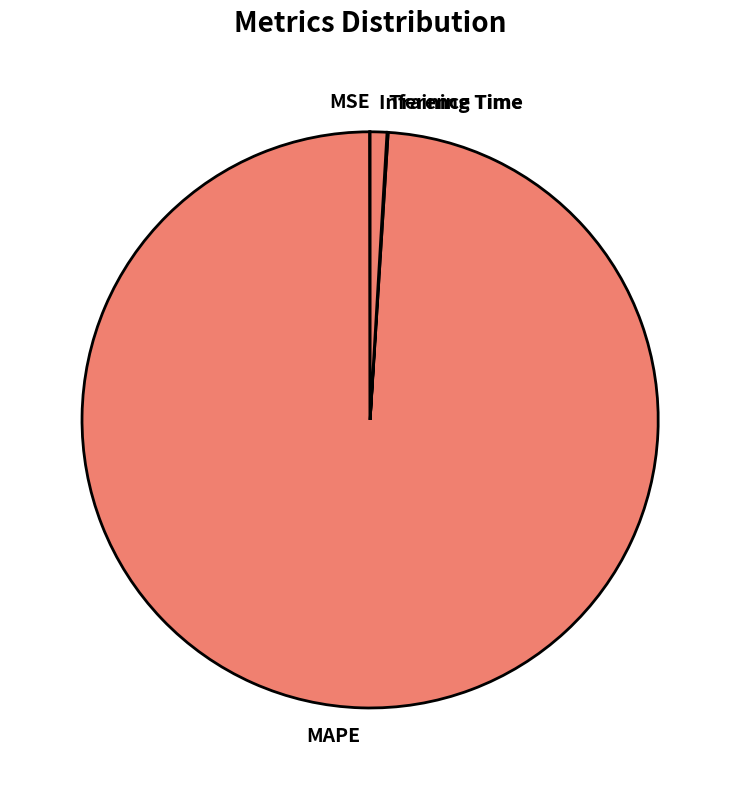

Which category has the biggest portion of the pie?

MAPE